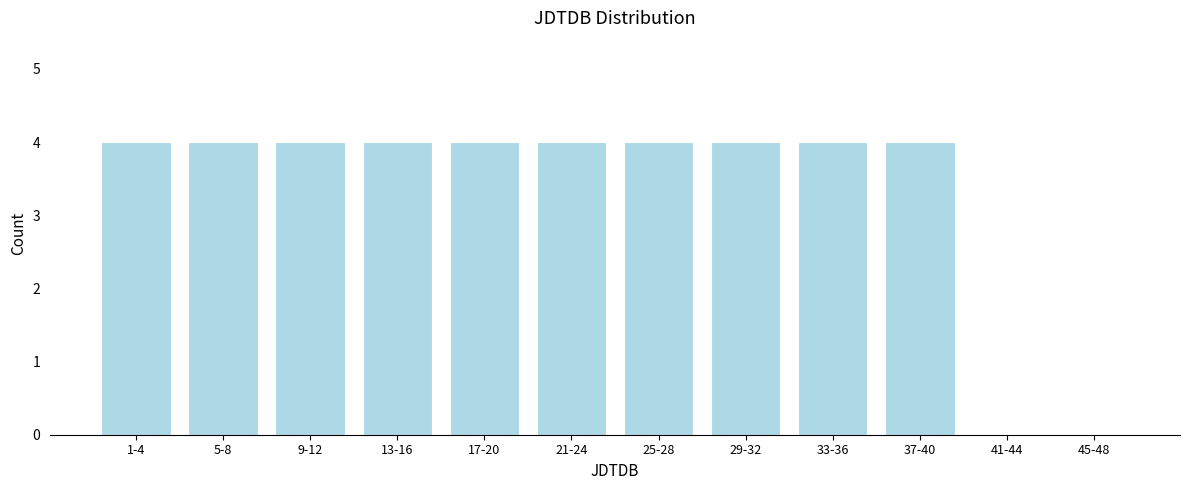

Reading left to right, list all the values displayed in this chart.

1-4=4	5-8=4	9-12=4	13-16=4	17-20=4	21-24=4	25-28=4	29-32=4	33-36=4	37-40=4	41-44=0	45-48=0